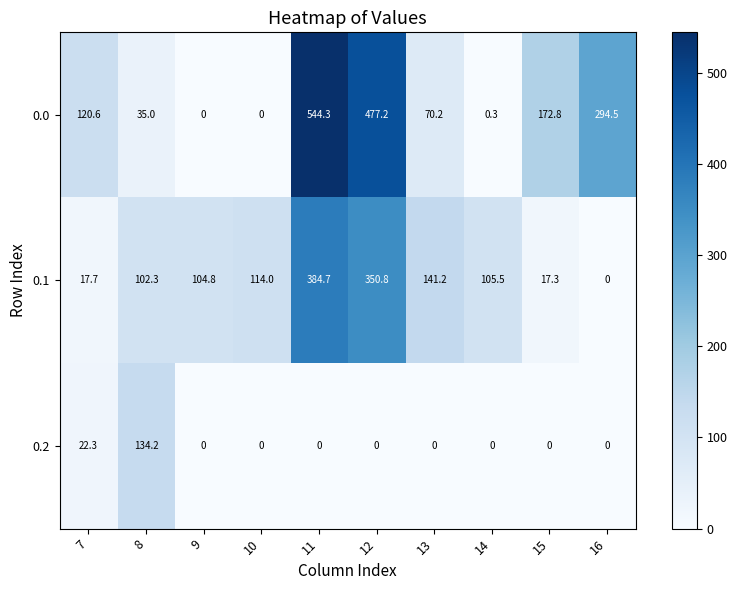

What is the spread (max minus min) of values at 11?

544.3